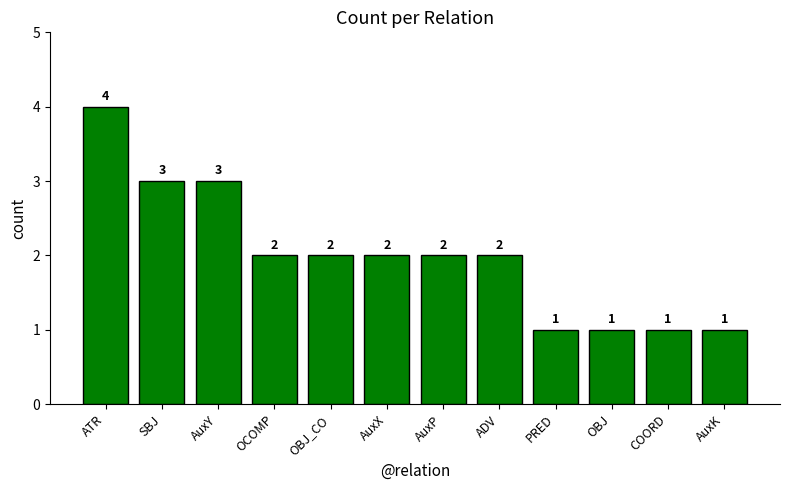

How many data points does each series have?

12